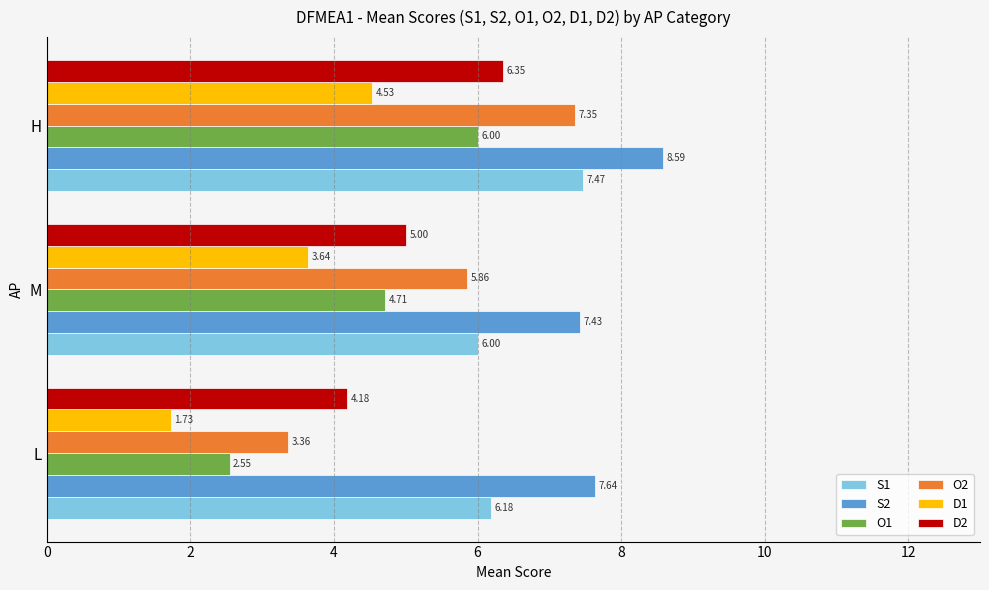

What is the difference between the highest and lowest values at H?

4.1